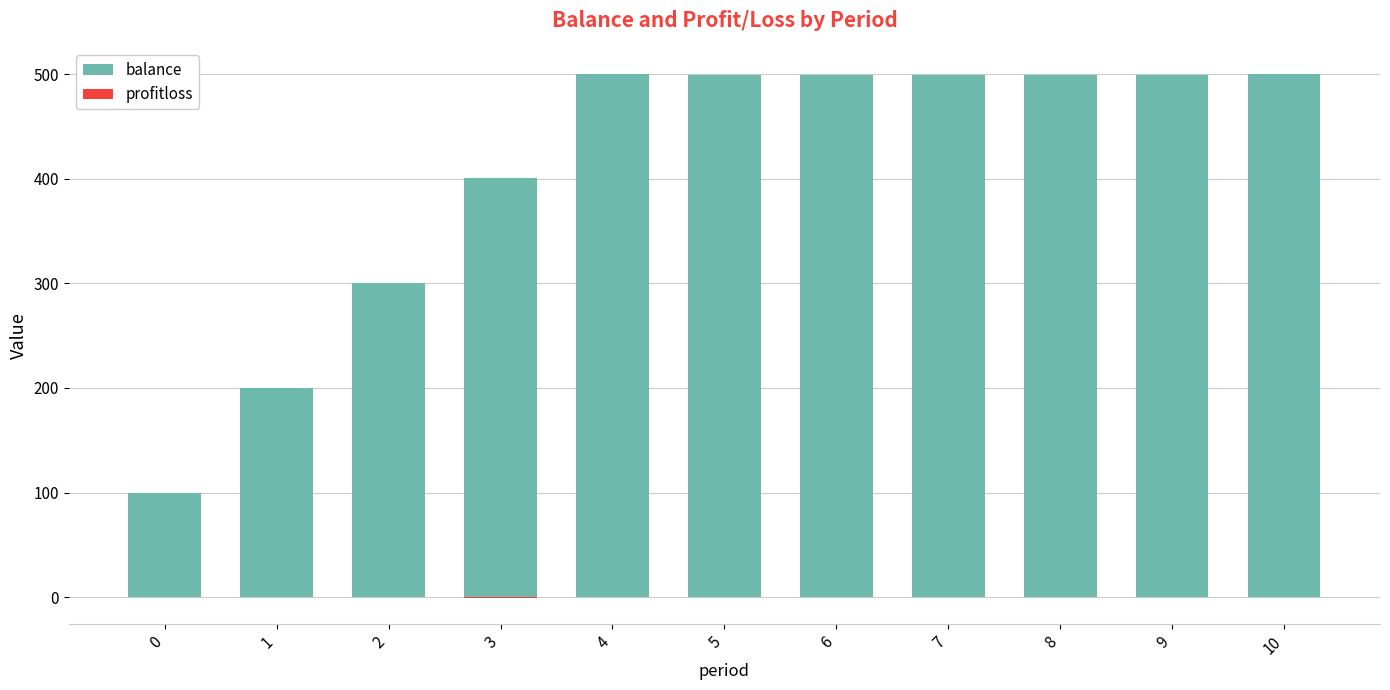

Is it true that balance equals 805.9 at 4?

False